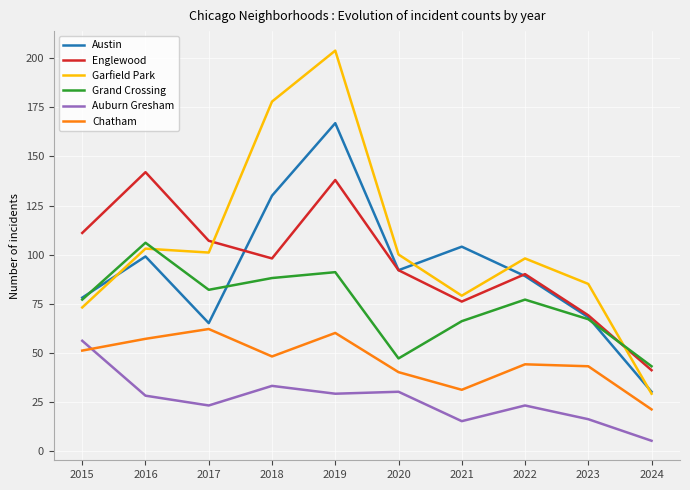

True or false: Auburn Gresham and Grand Crossing intersect in this chart.

False